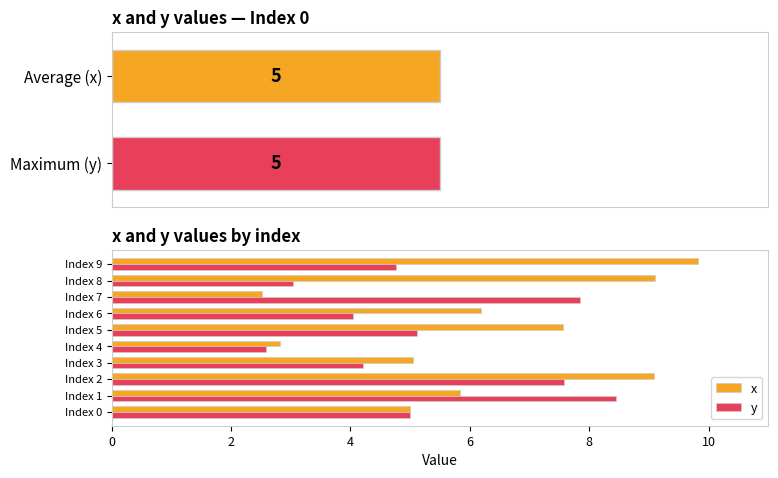

Reading left to right, extract all data points from this chart.

x: 5.0	5.8	9.1	5.0	2.8	7.6	6.2	2.5	9.1	9.8
y: 5.0	8.4	7.6	4.2	2.6	5.1	4.0	7.8	3.0	4.8